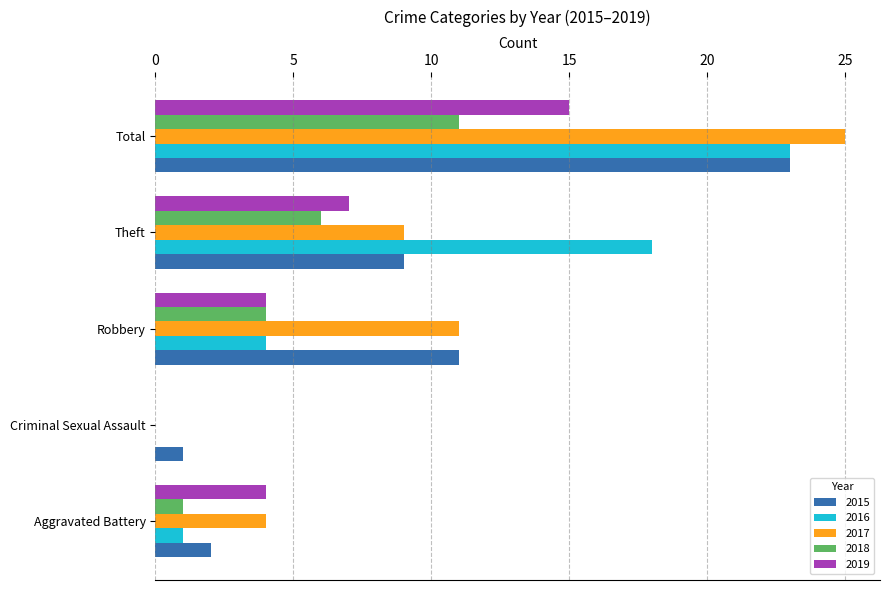

Which series changed the most between Robbery and Total?

2016